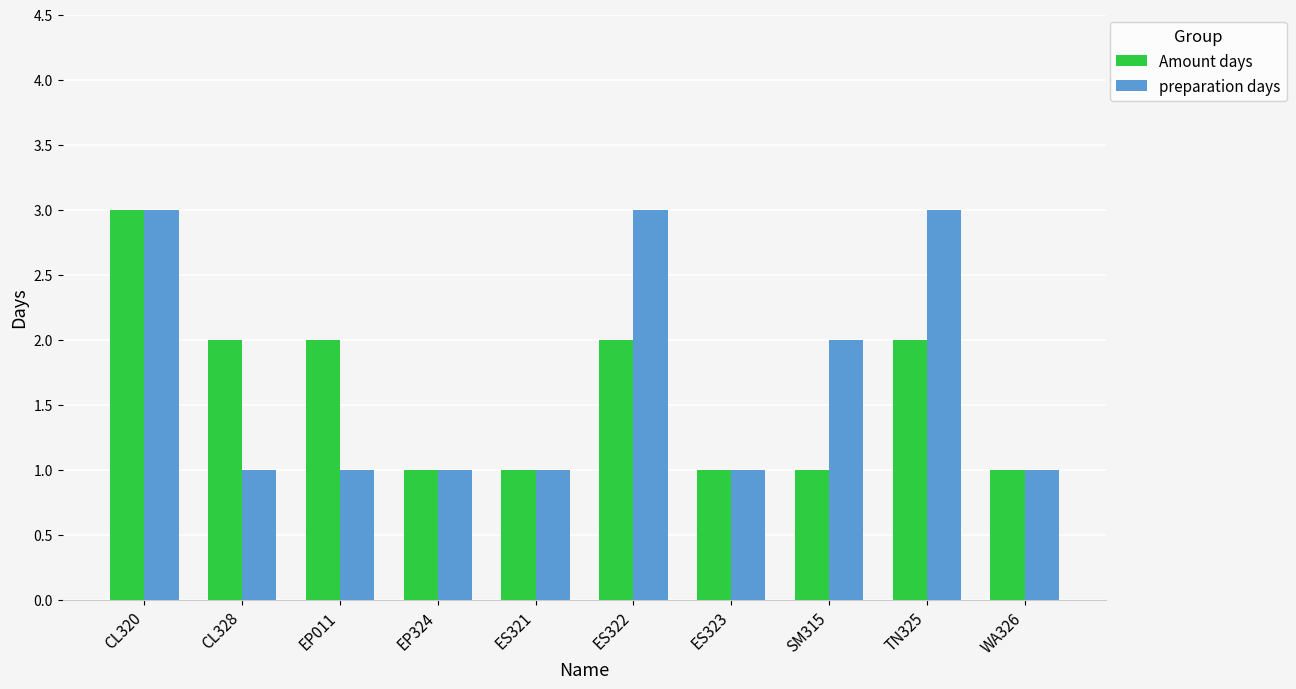

What is the value of the preparation days bar at the 8th from the left?

2